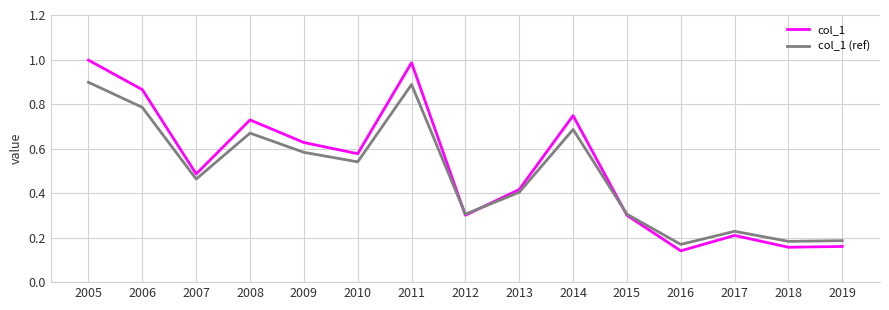

Between 2006 and 2009, which series saw the biggest shift?

col_1